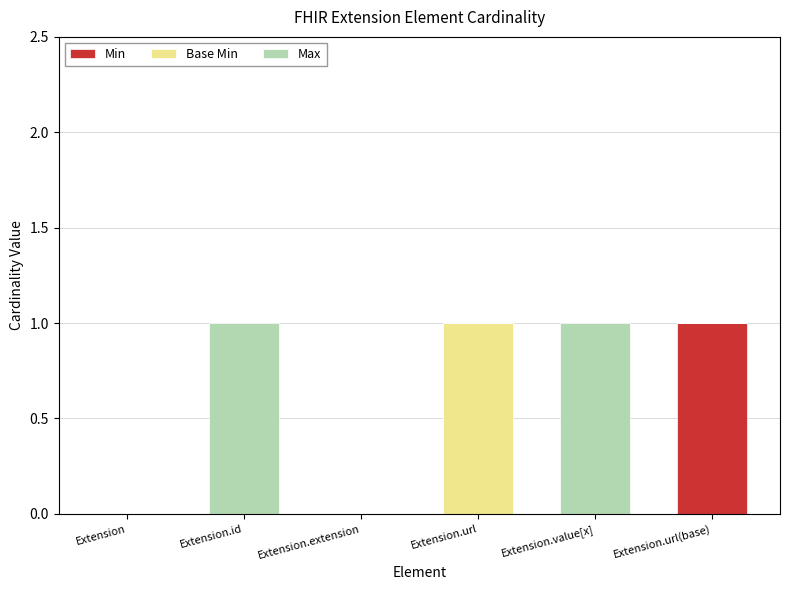

Reading left to right, transcribe the values for Min.

Extension=0	Extension.id=0	Extension.extension=0	Extension.url=0	Extension.value[x]=0	Extension.url(base)=1